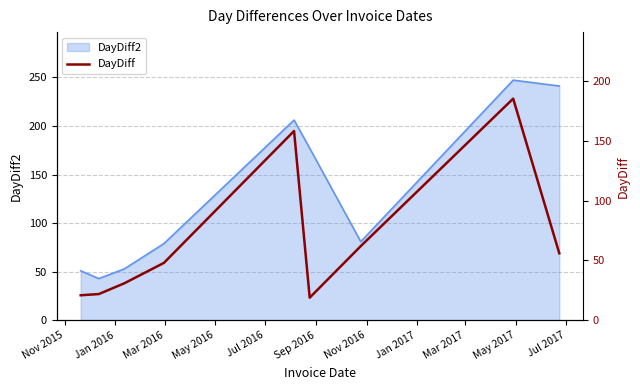

Reading left to right, list all the values displayed in this chart.

21	22	31	48	158	19	62	185	56